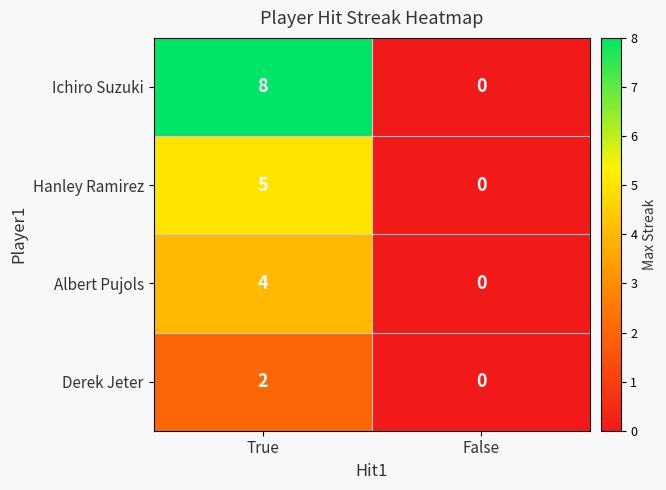

What is the total value across all series at True?

19